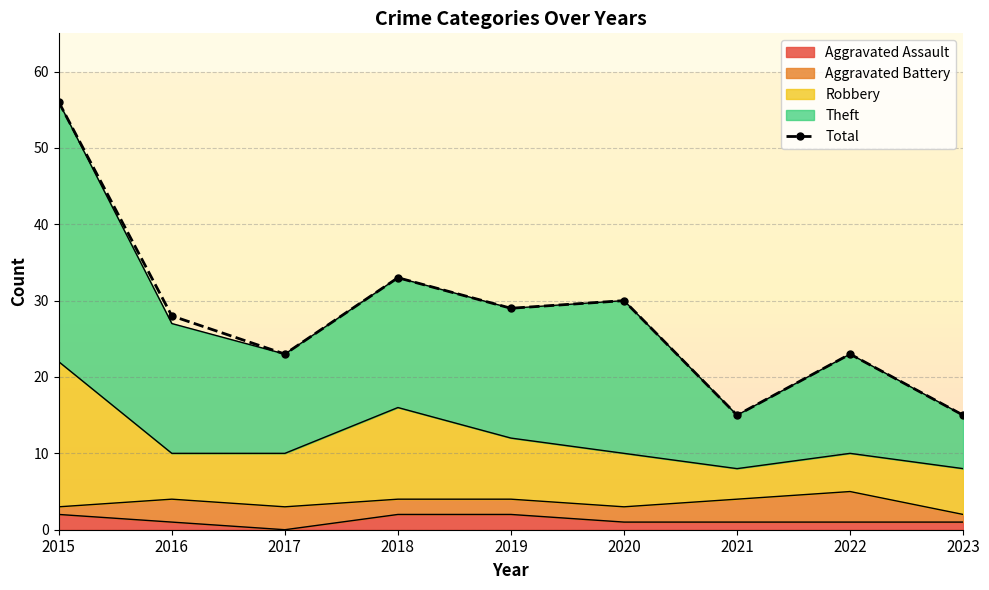

What is the value of the 4th point from the left?

33